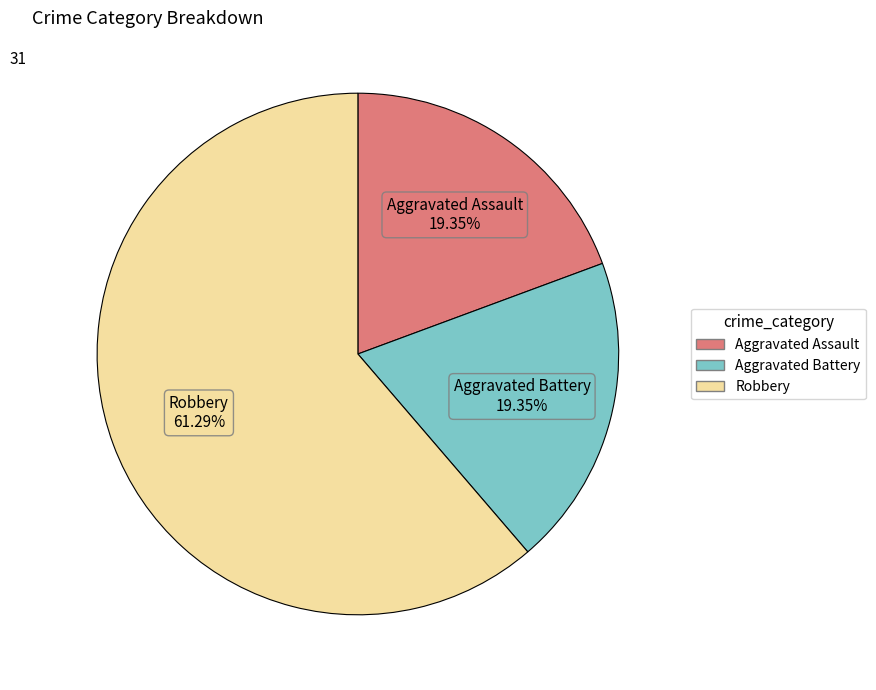

To the nearest percent, what portion does Robbery represent?

61%